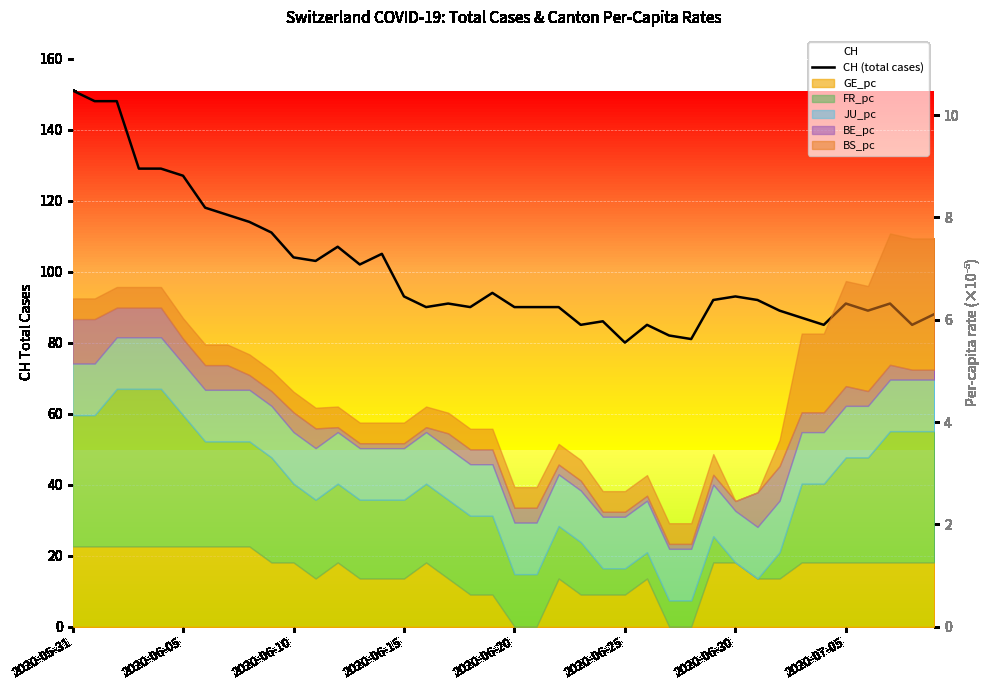

What is the minimum value shown in the chart?

80